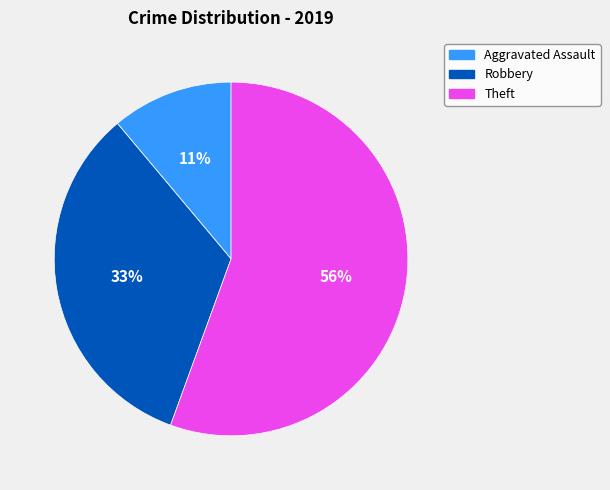

To the nearest percent, what is the difference between the largest and smallest slice percentages?

56%